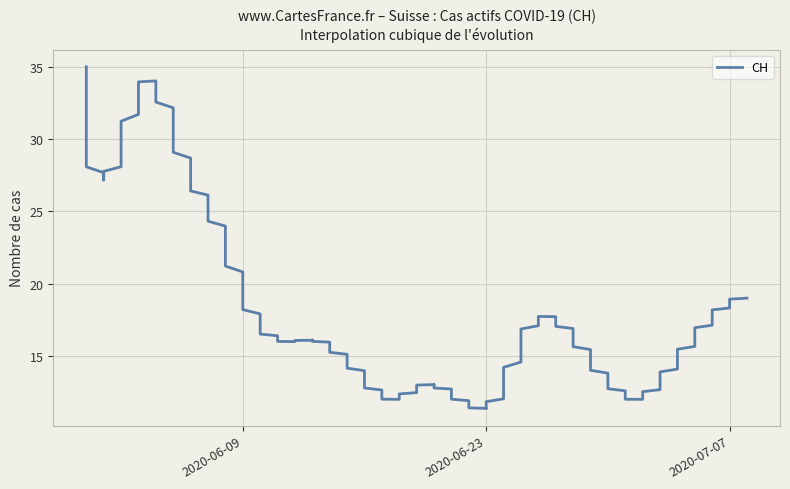

Which category has the highest value across all series?

2020-05-31